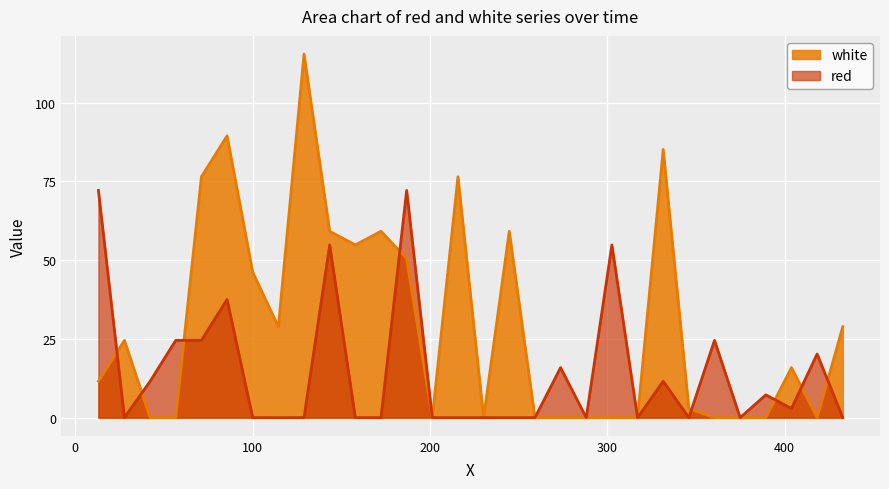

What is the value of the white point at the 6th from the left?

89.5